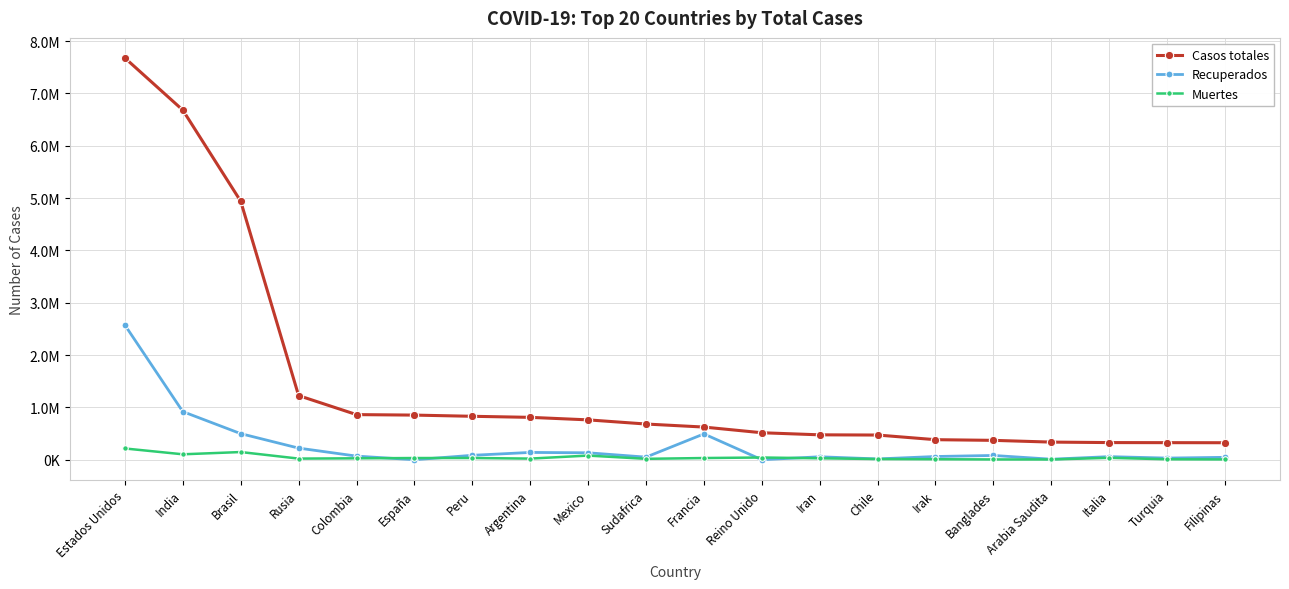

Does the chart have visible grid lines?

Yes